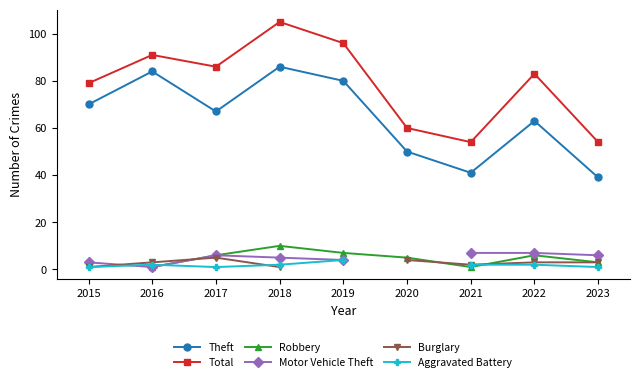

Which series has the widest spread of values?

Total